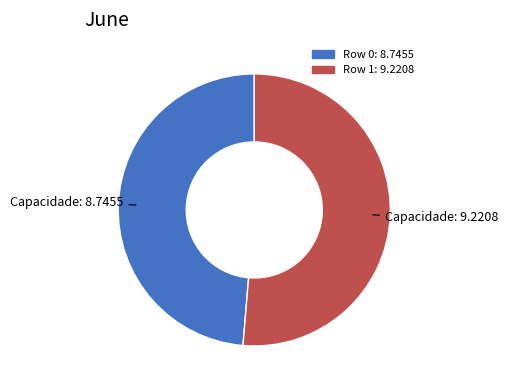

Is Row 0 the majority of the pie?

No